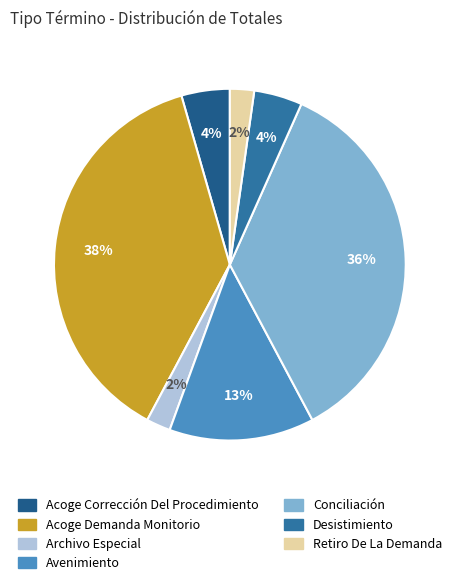

To the nearest percent, what is the difference between the largest and smallest slice percentages?

36%